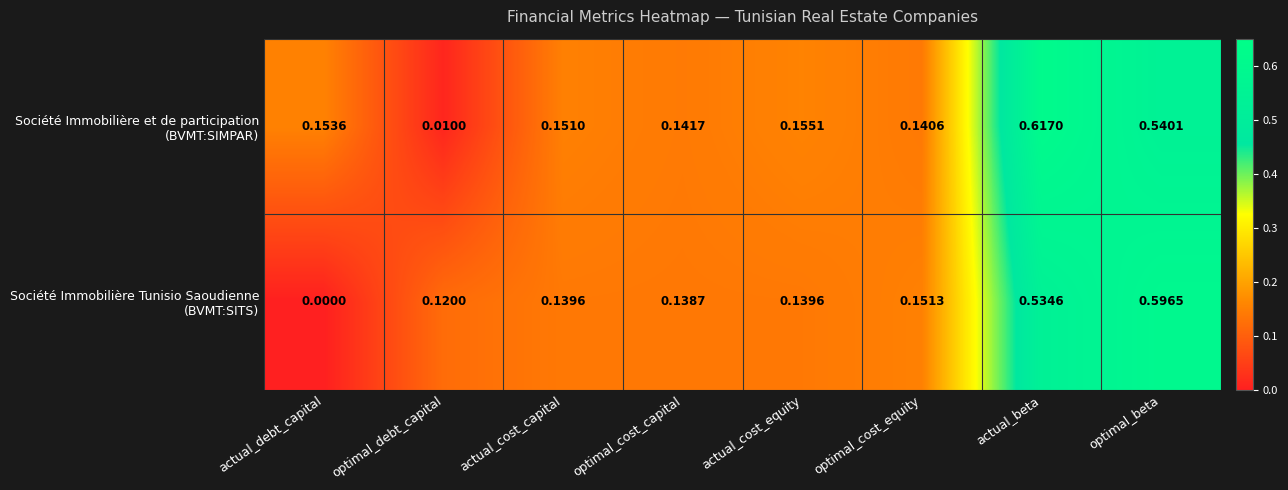

Which label corresponds to the smallest value in the chart?

actual_debt_capital